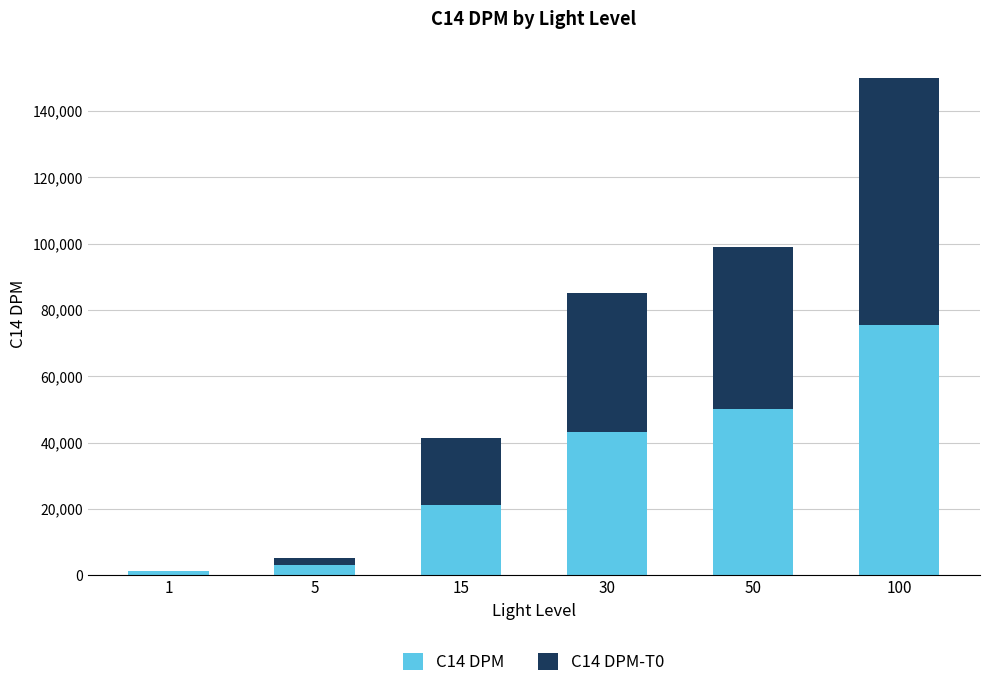

The value of C14 DPM at 30 is 9226. True or false?

False